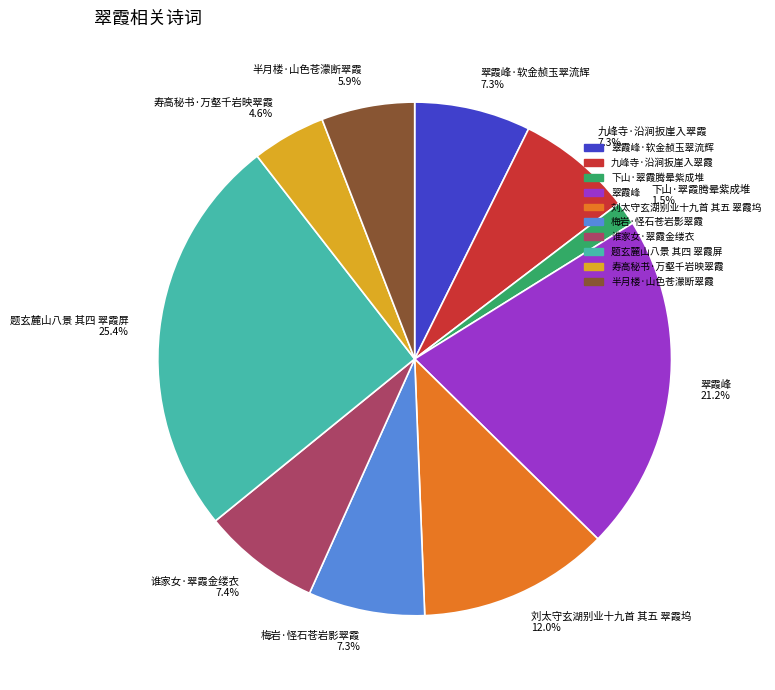

Is the sum of 九峰寺·沿涧扳崖入翠霞 and 梅岩·怪石苍岩影翠霞 greater than half?

No